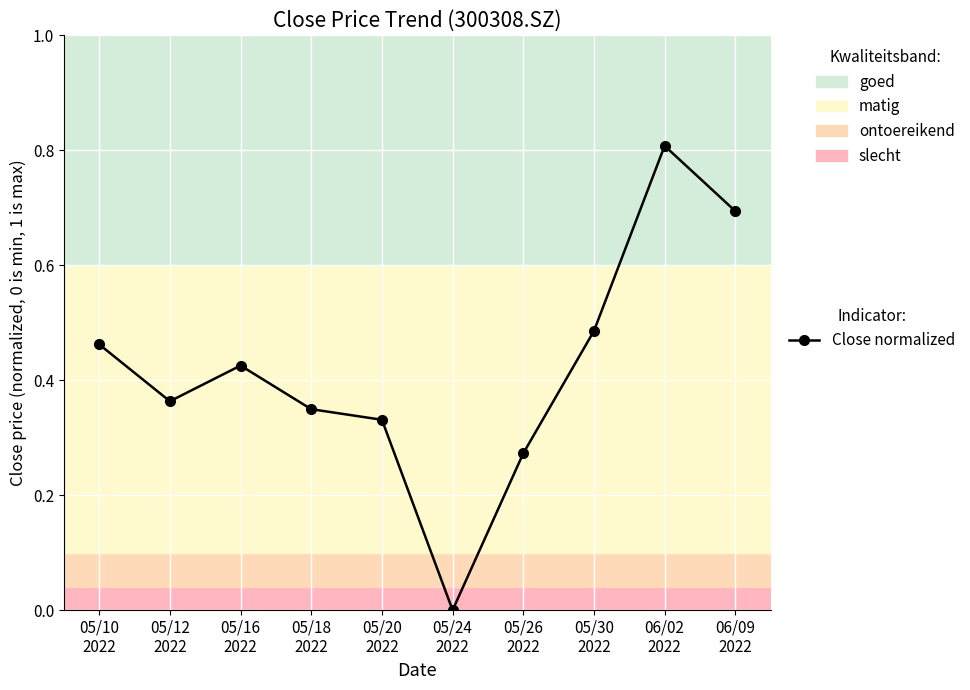

How many interior local peaks (higher than both neighbors) does the data have?

2